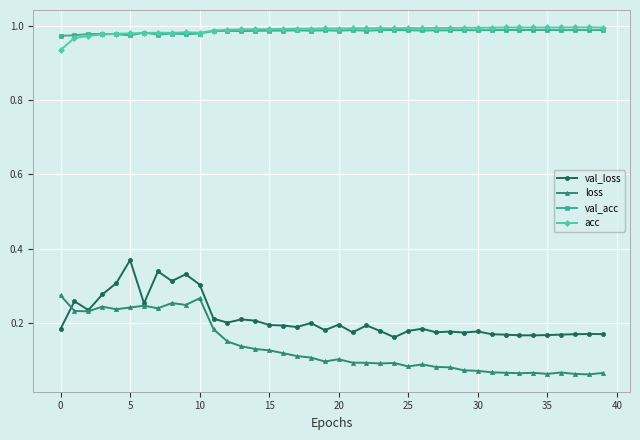

True or false: loss and acc intersect in this chart.

False